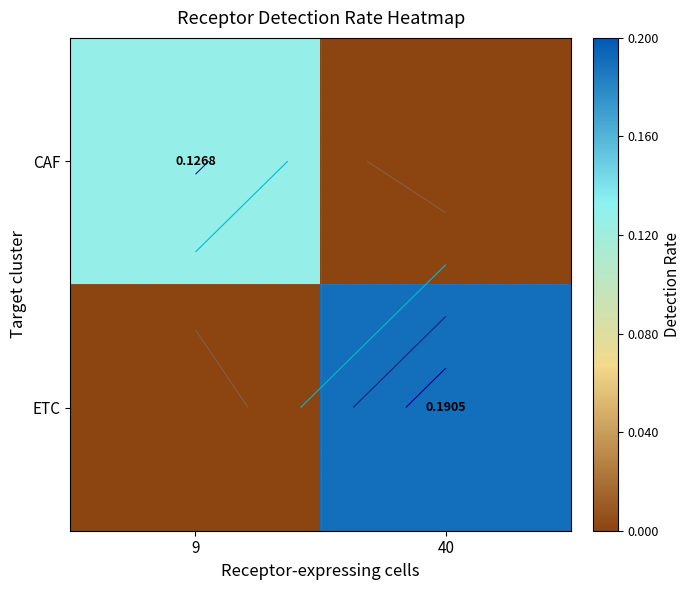

What is the difference between the ETC values at 40 and 9?

0.2